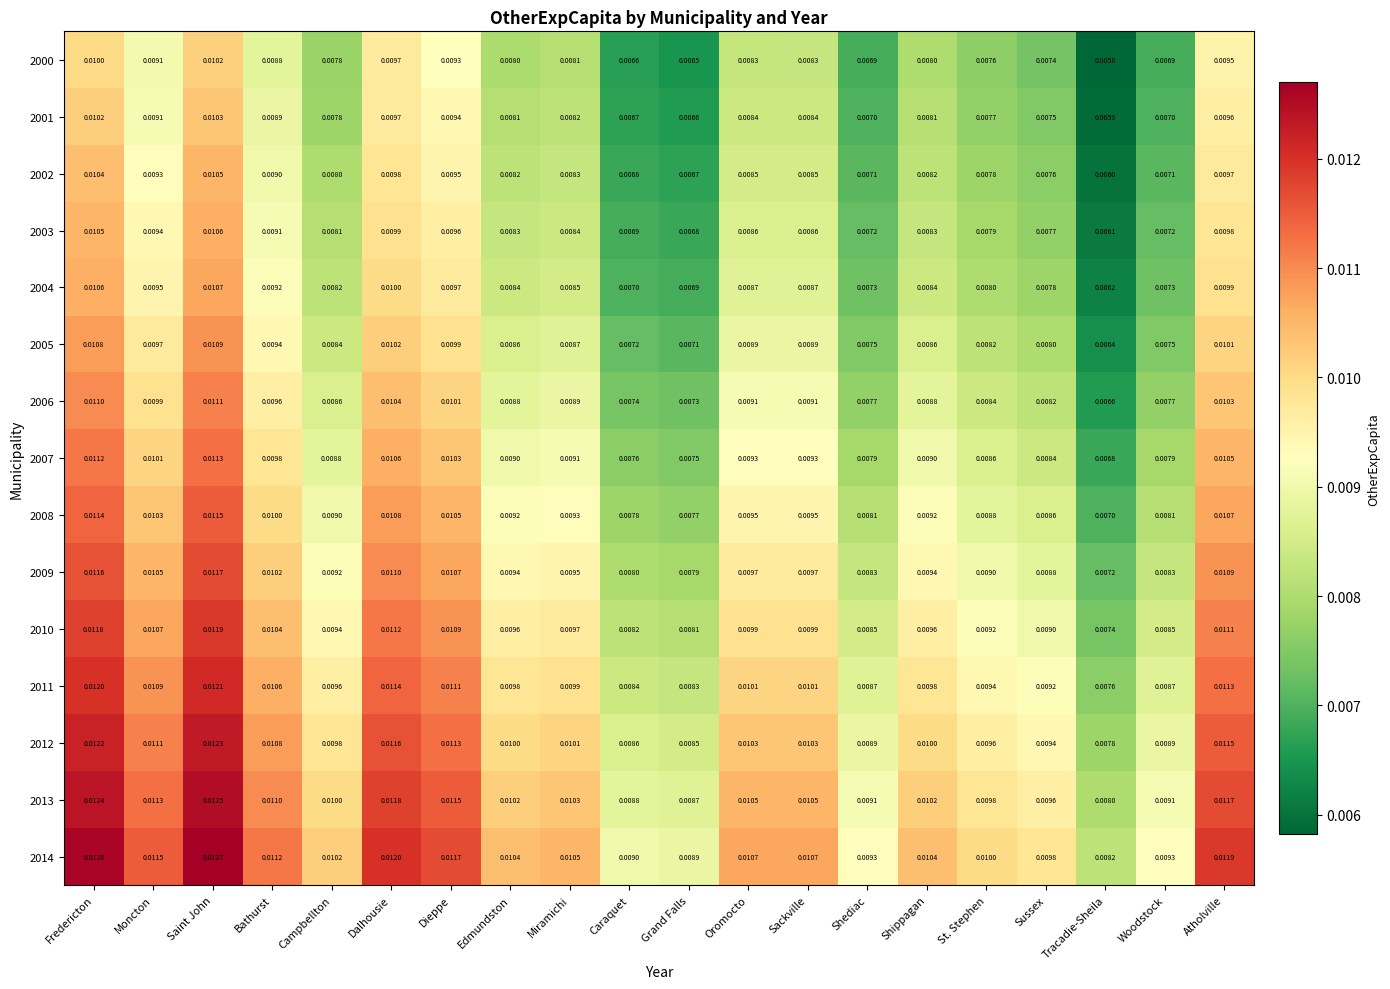

Which category has the lowest value in the 2010 series?

Tracadie-Sheila